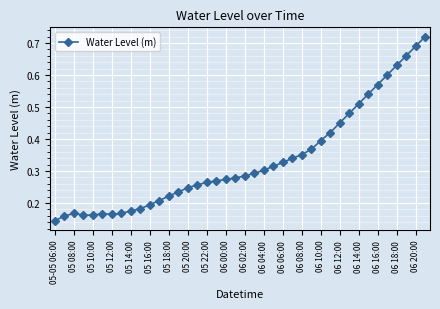

Count the values in the range 0 to 1.

40